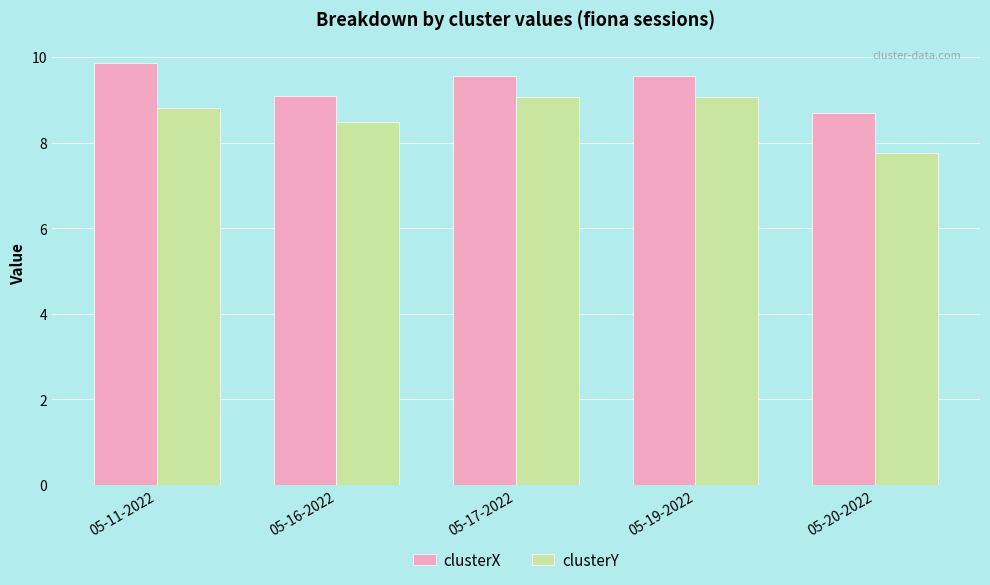

The clusterX series shows 9.6 at 05-17-2022. True or false?

True